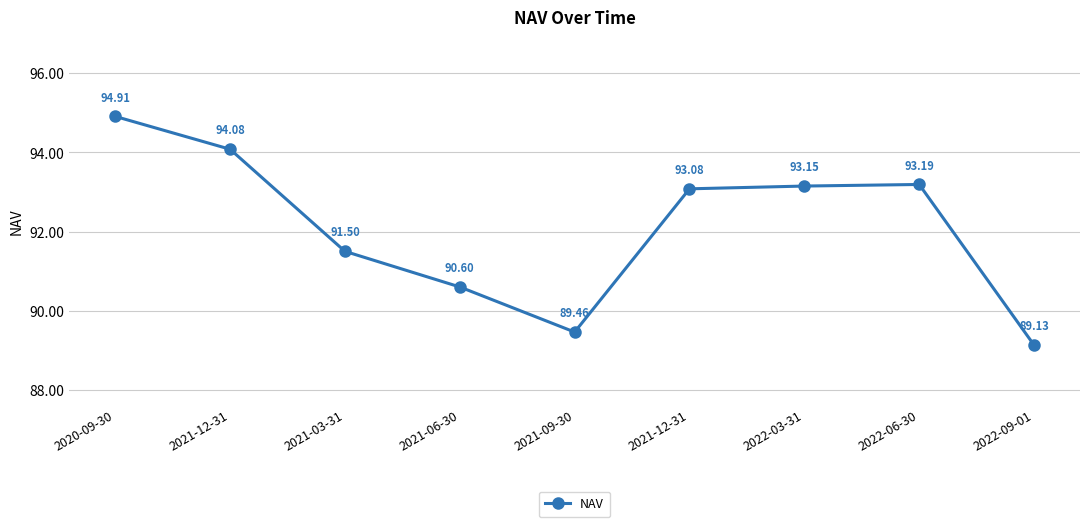

How many series are shown in this chart?

1